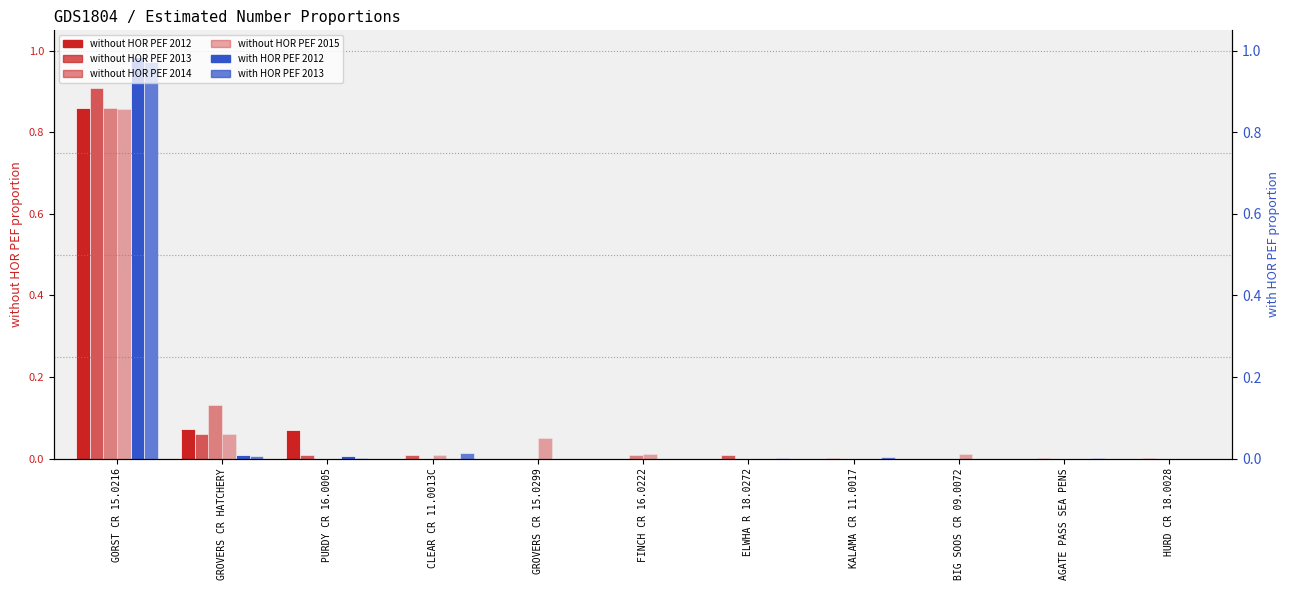

What is the label of the 10th bar from the left?

AGATE PASS SEA PENS